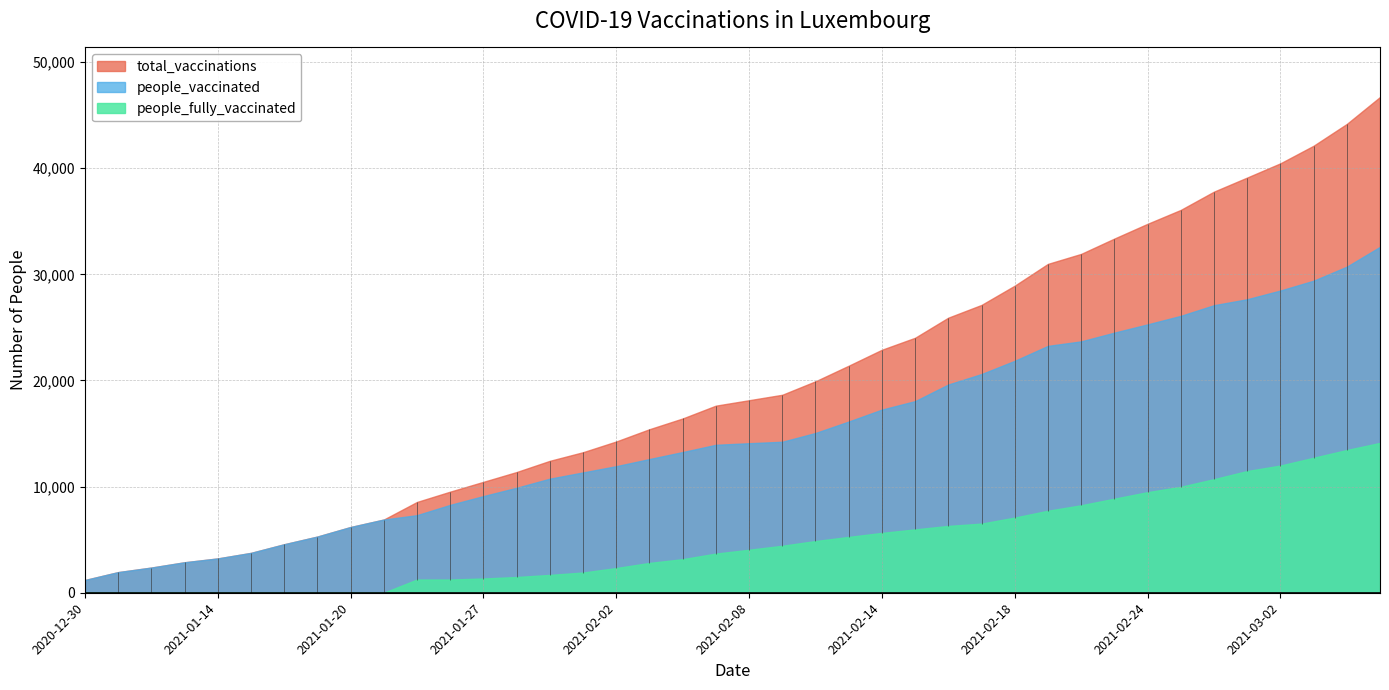

Which category has the lowest value across all series?

2020-12-30